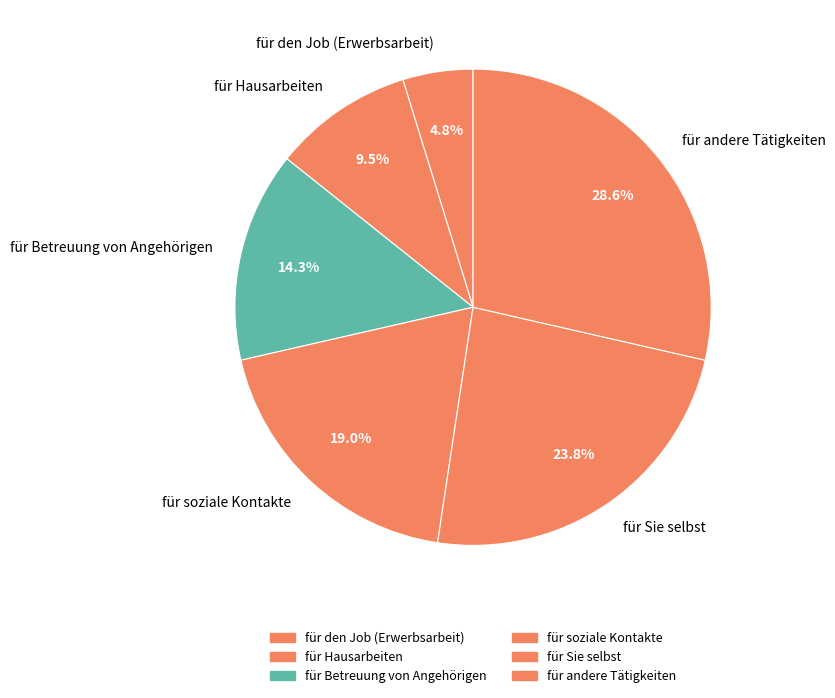

How many slices are in this pie chart?

6